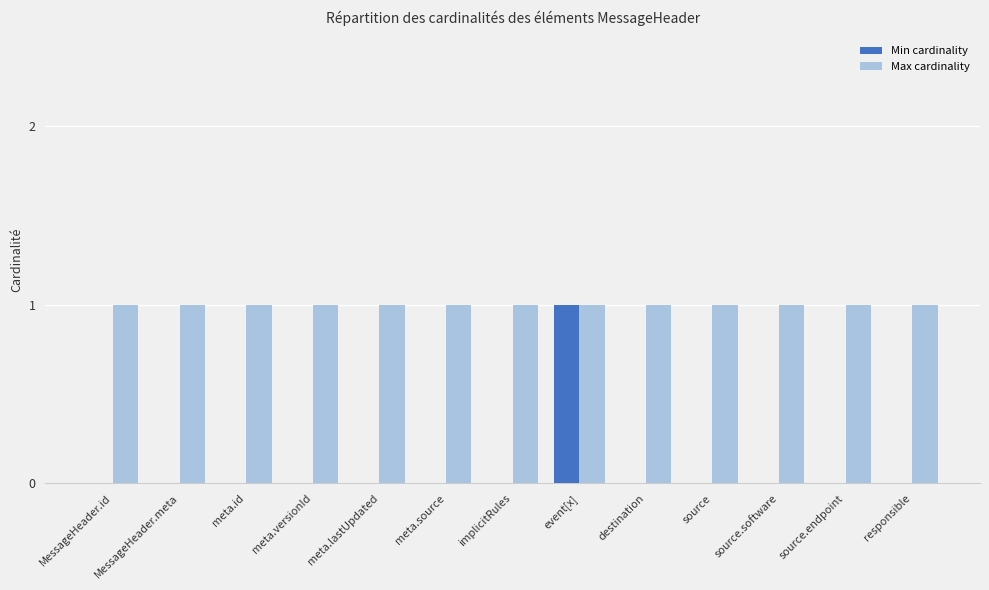

How many series are shown in this chart?

2